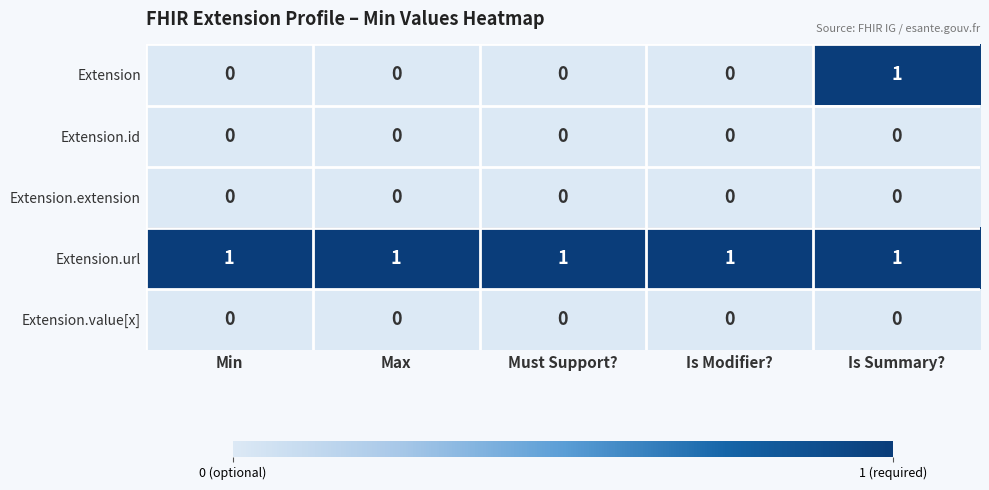

Is it true that Extension.extension equals 0 at Must Support??

True